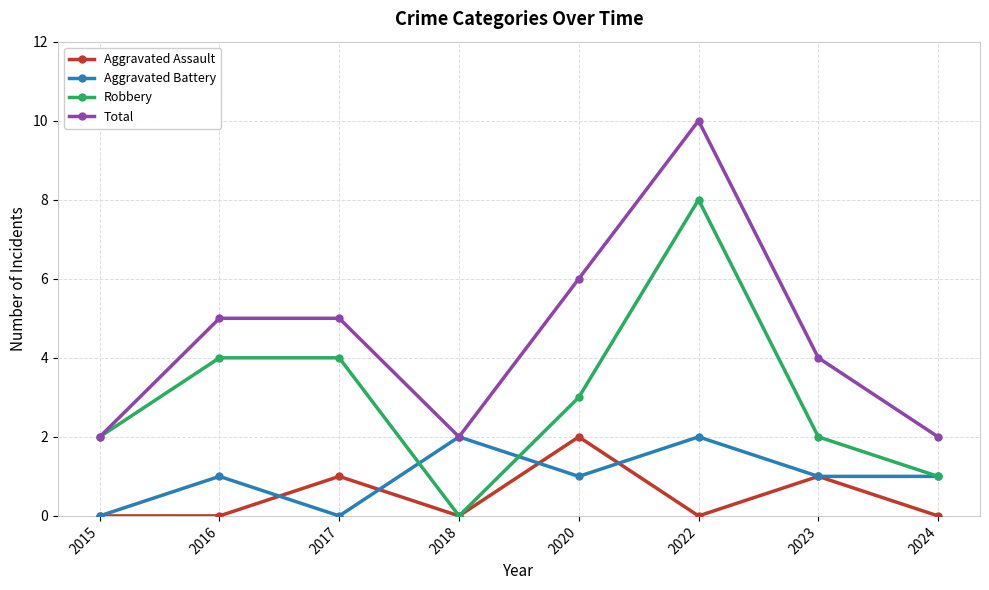

At which category is the sum across all series the highest?

2022